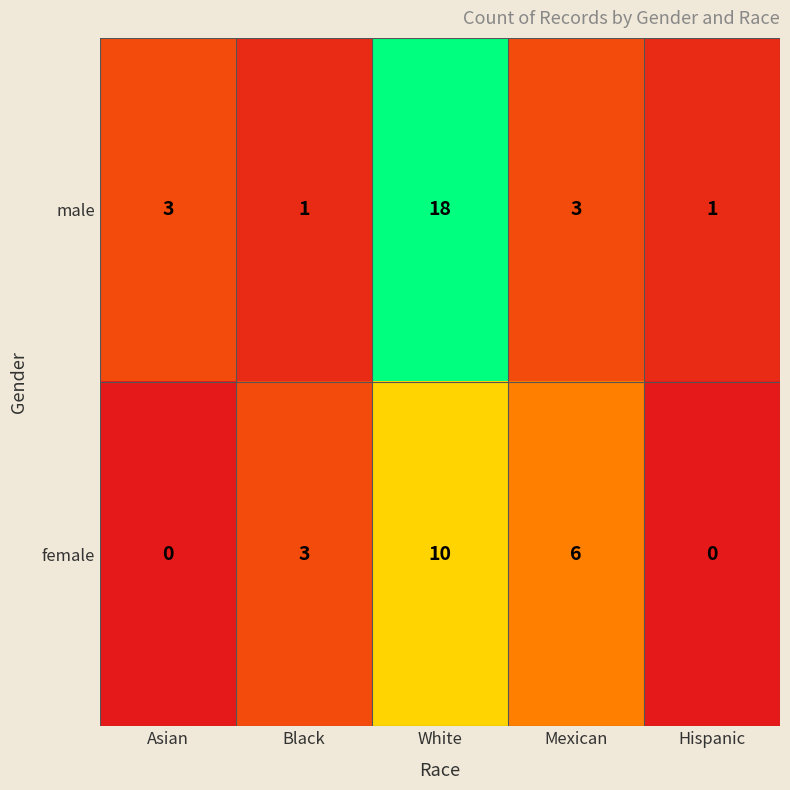

At how many categories does at least one series exceed 16?

1